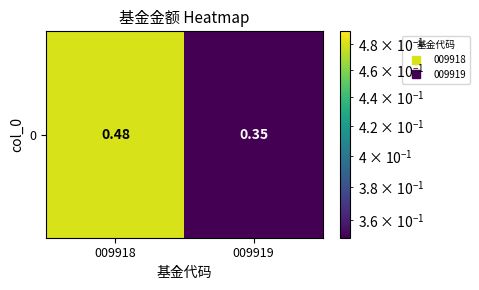

Reading left to right, what are all the values shown in this chart?

0.5	0.3